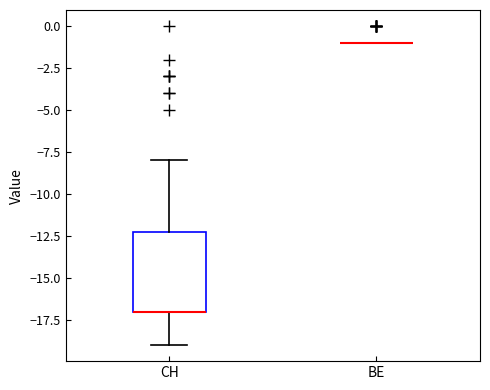

Which box is the tallest, from its lower edge to its upper edge?

CH